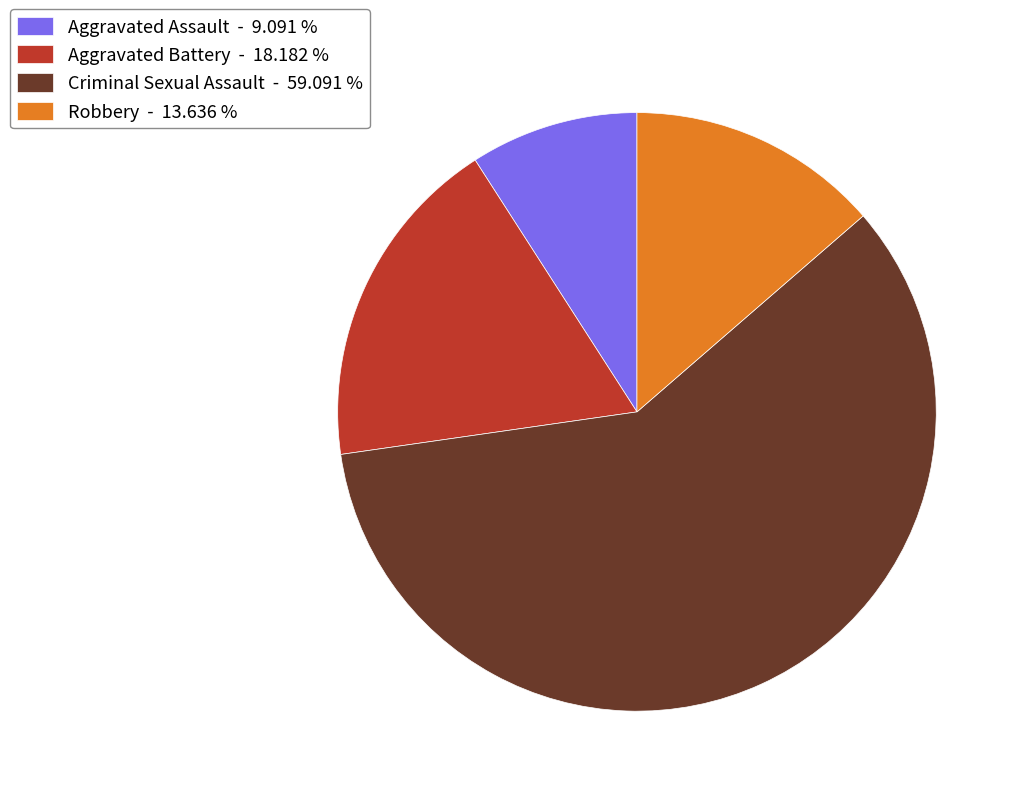

What is the ratio of the value at Aggravated Assault to the value at Aggravated Battery?

0.5